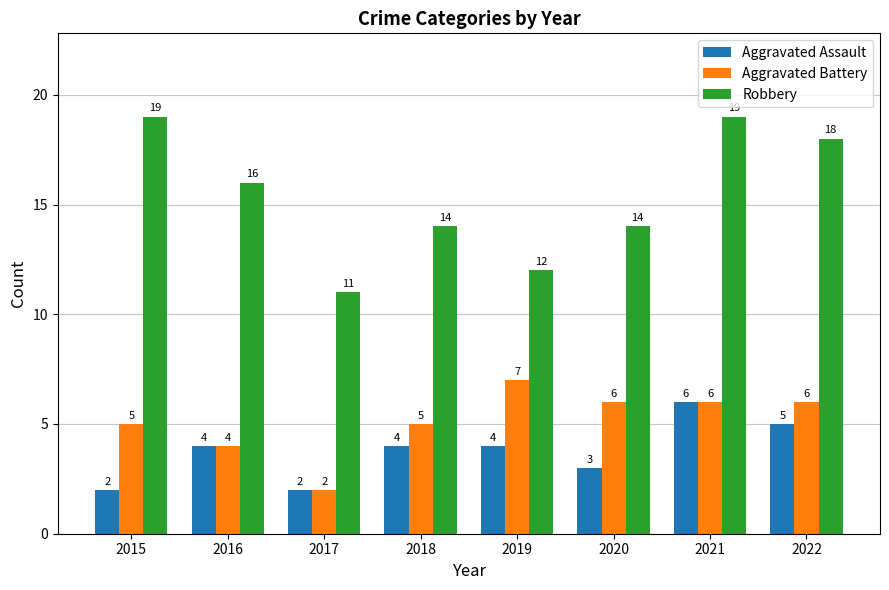

The value of Aggravated Assault at 2021 is 9. True or false?

False